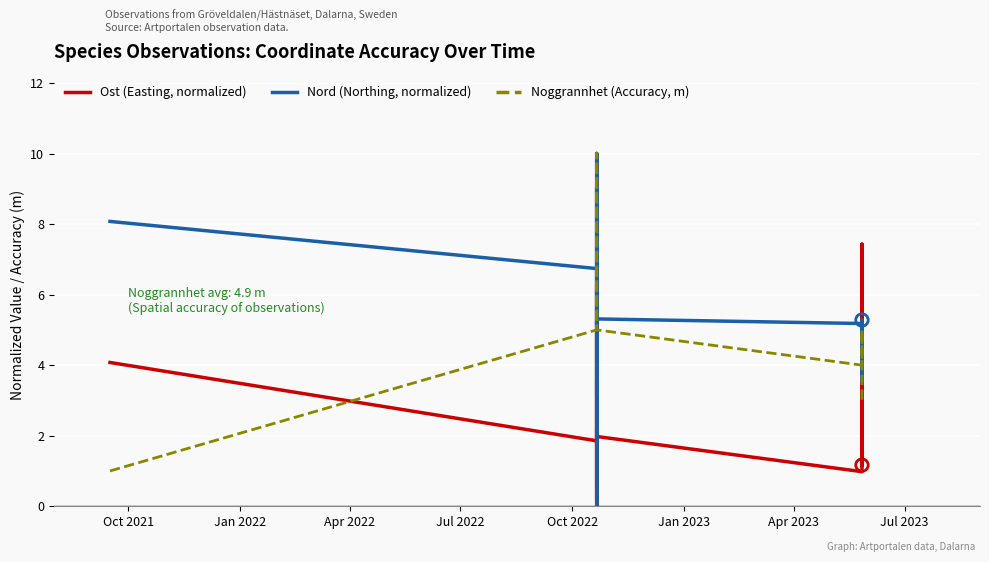

What are all the series names shown in the legend?

Ost (Easting, normalized), Nord (Northing, normalized), Noggrannhet (Accuracy, m)